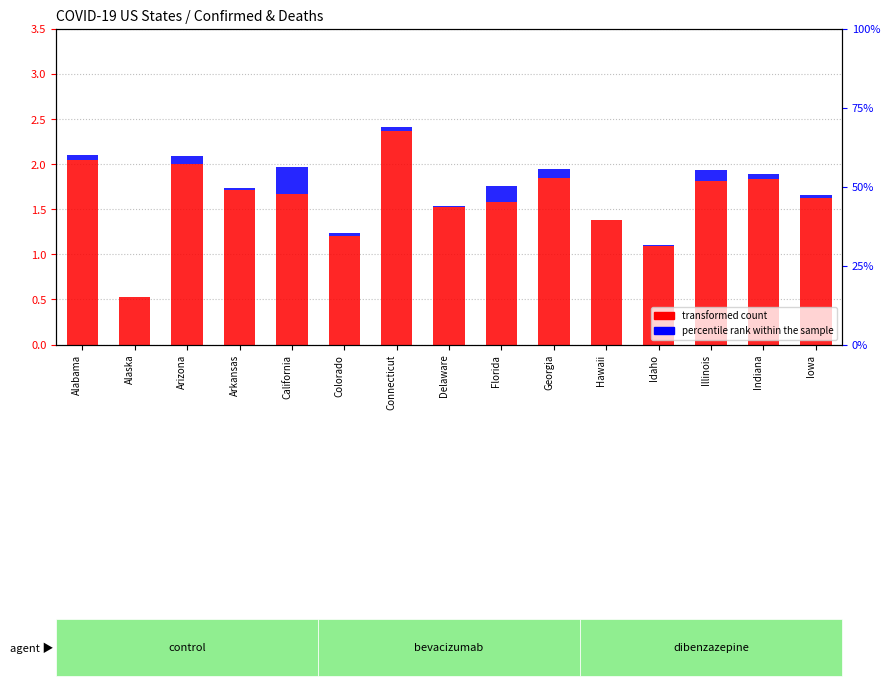

How many data points in transformed count are less than 1?

1